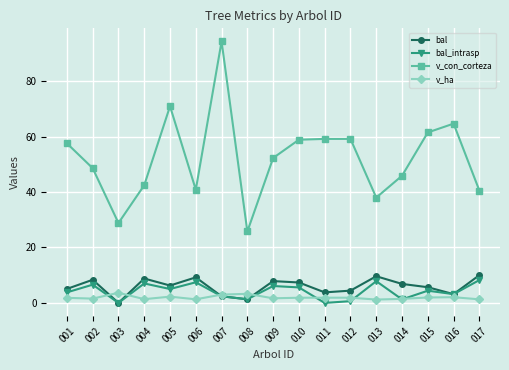

What is the value of the bal point at the 6th from the left?

9.2